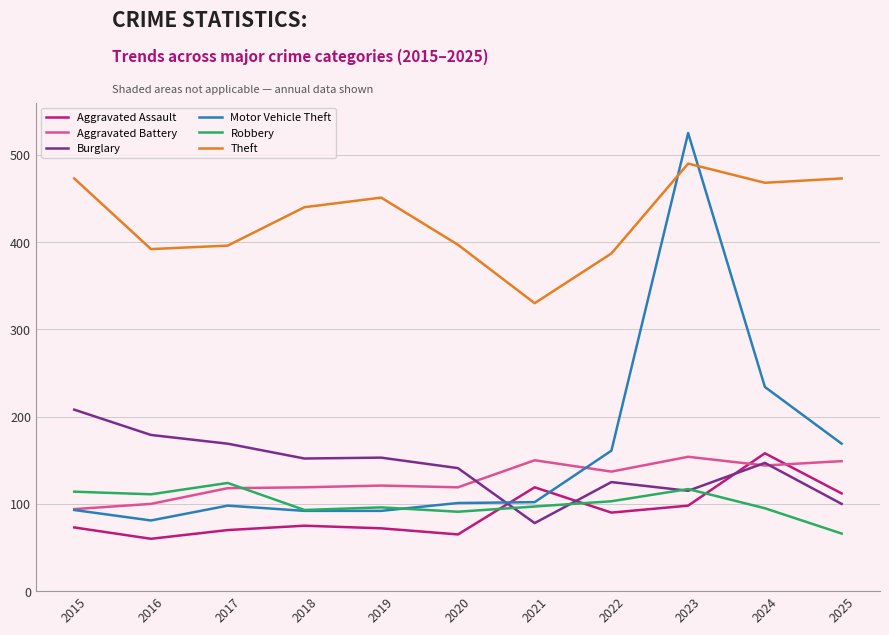

The value of Burglary at 2017 is 169. True or false?

True